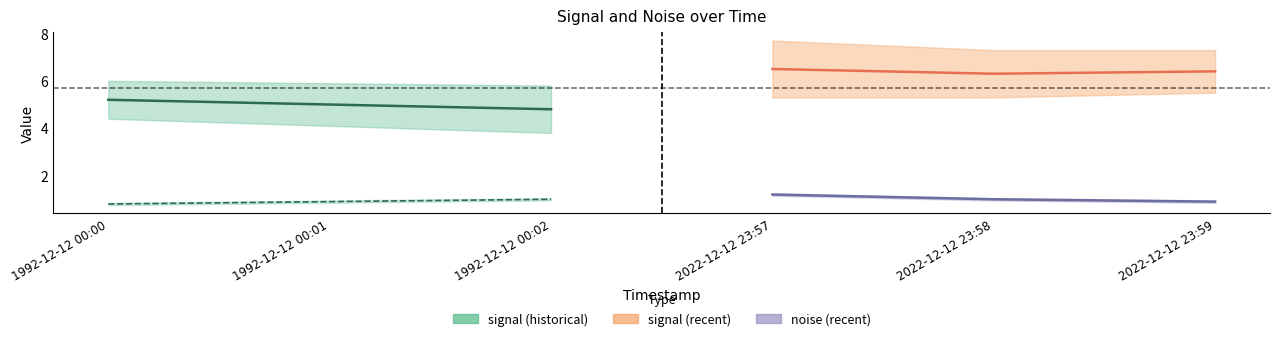

What is the label of the 5th point from the left?

2022-12-12 23:58